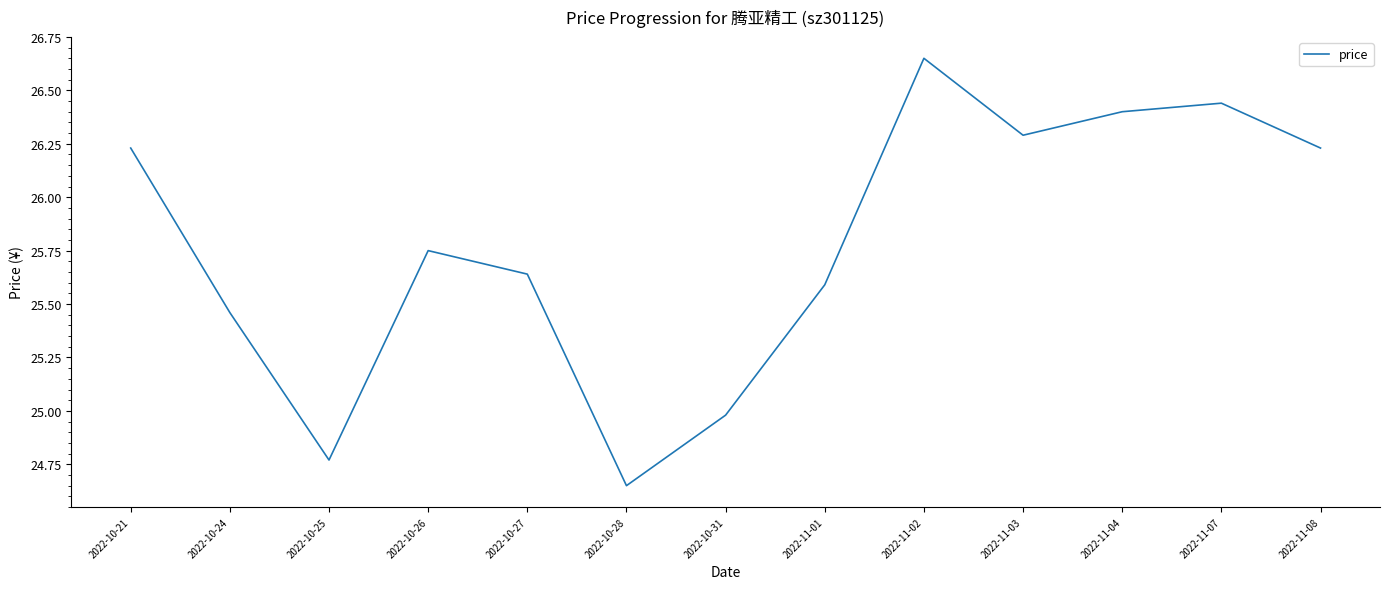

At which category does the chart reach its peak across all series?

2022-11-02